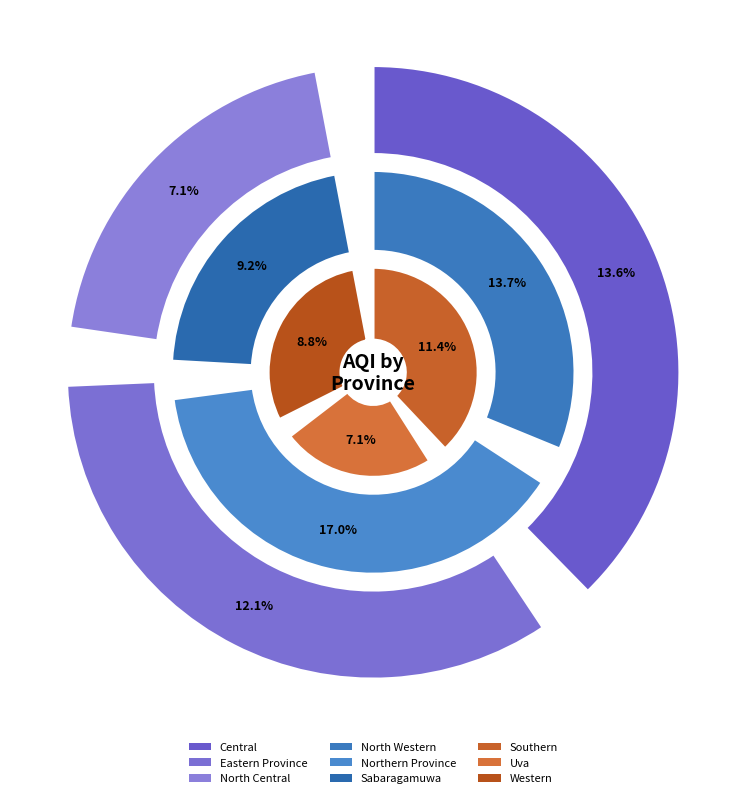

What percentage is NOT represented by North Western?

86.3%